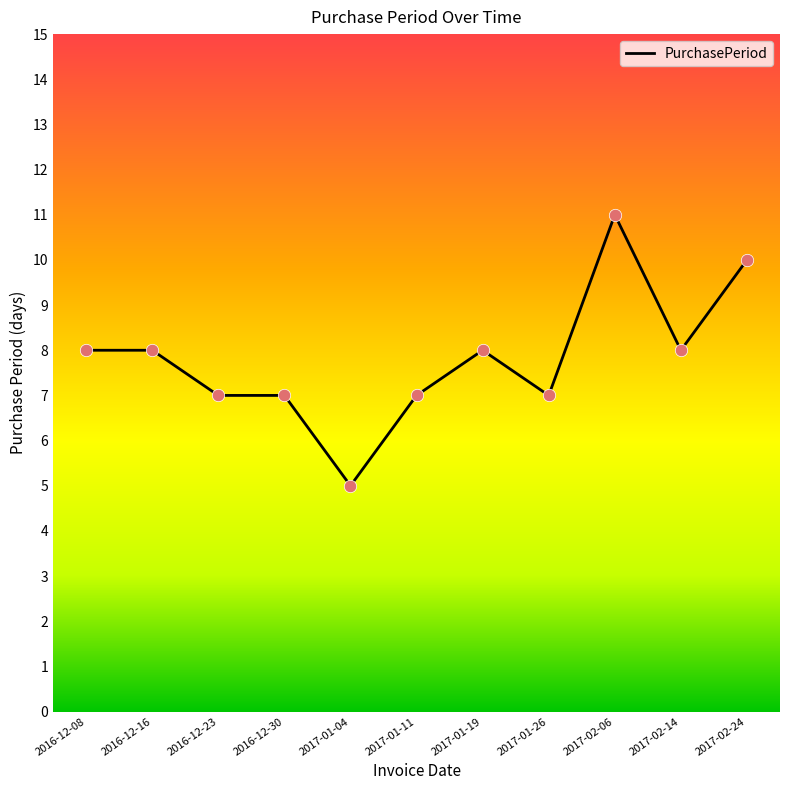

What is the change in value from 2016-12-16 to 2017-01-04?

-3